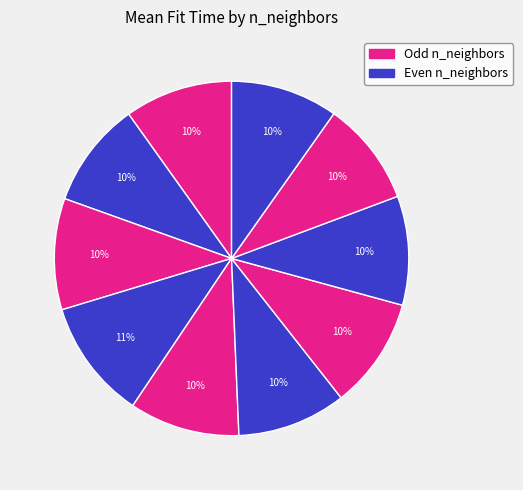

How many segments does this pie chart have?

10